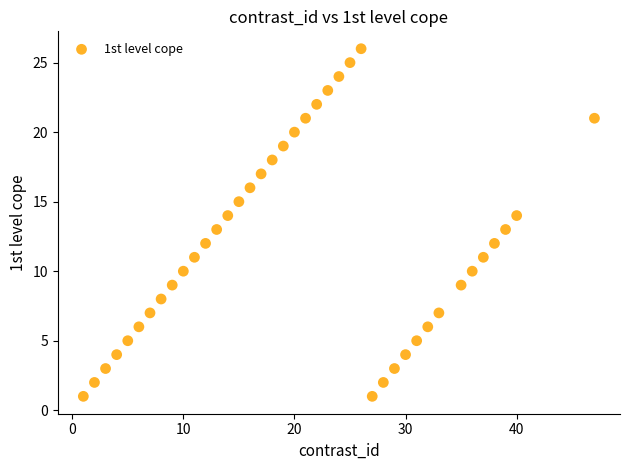

What is the range of Y values (max minus min)?

25